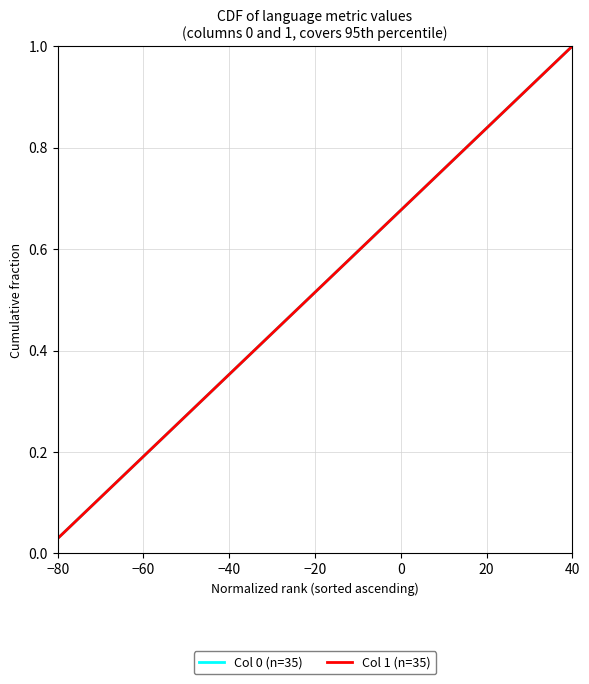

Does the chart display data point markers on the line(s)?

No